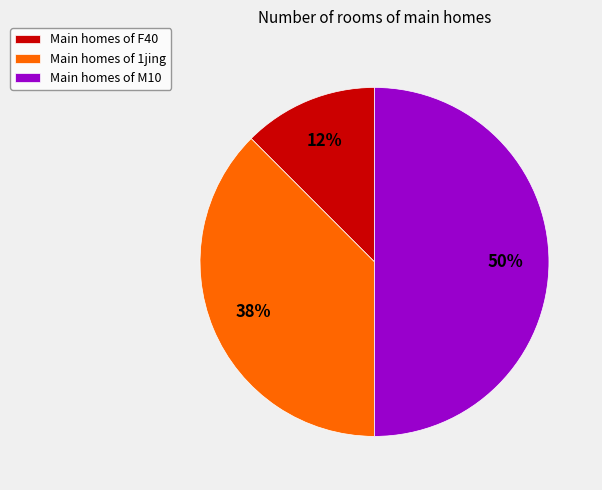

What is the ratio of the value at Main homes of M10 to the value at Main homes of 1jing?

1.3